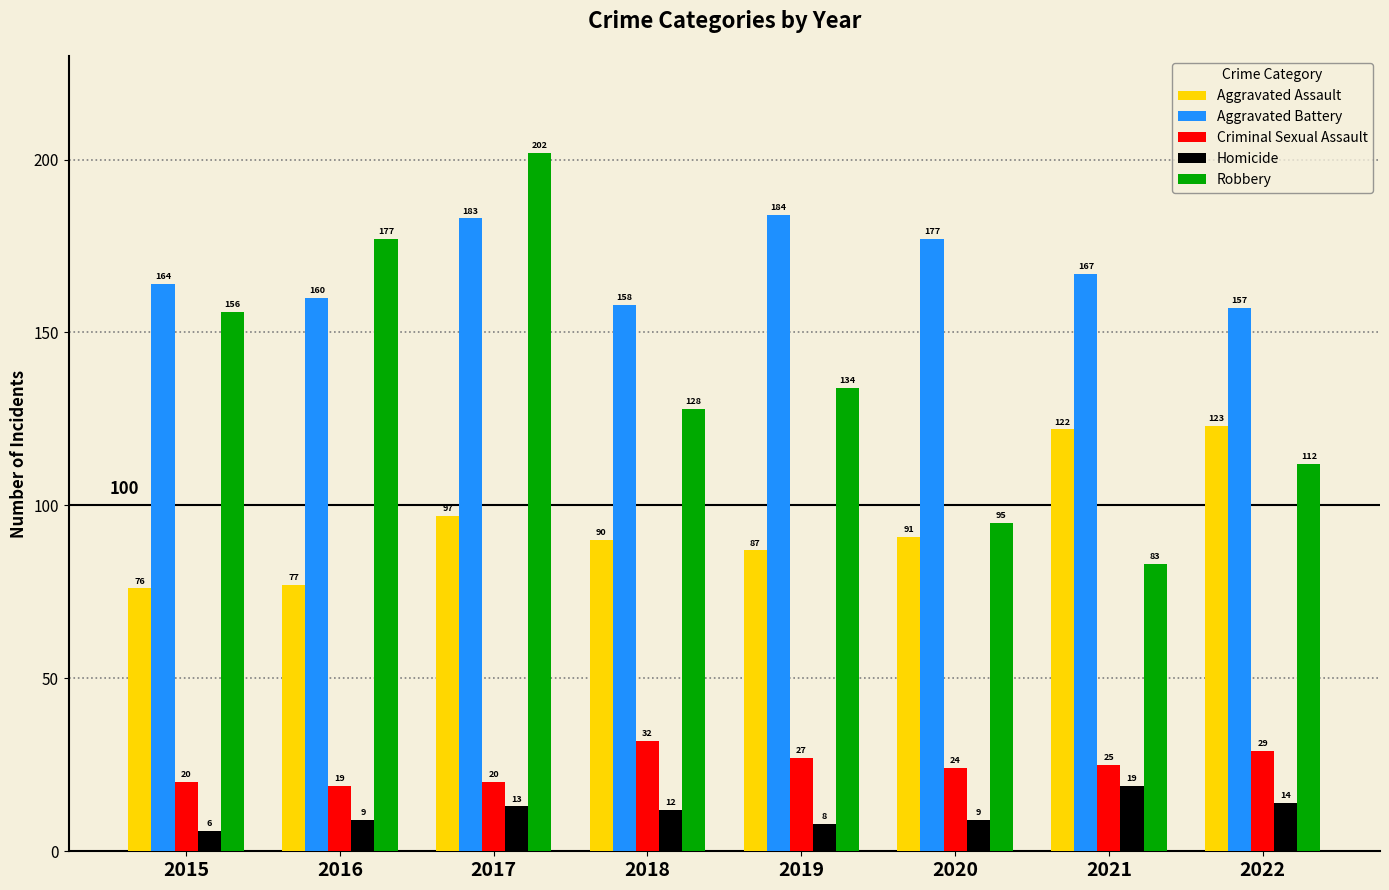

Rank the series at 2020 from lowest to highest value.

Homicide, Criminal Sexual Assault, Aggravated Assault, Robbery, Aggravated Battery